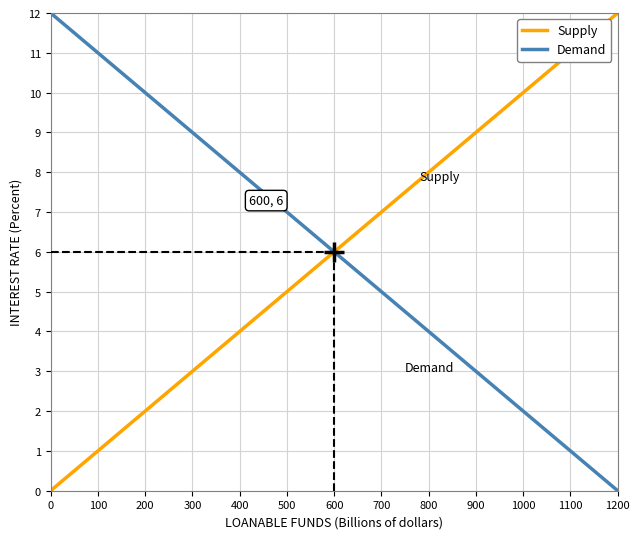

Is the value of Supply at 0 greater than the value of Demand at 0?

No